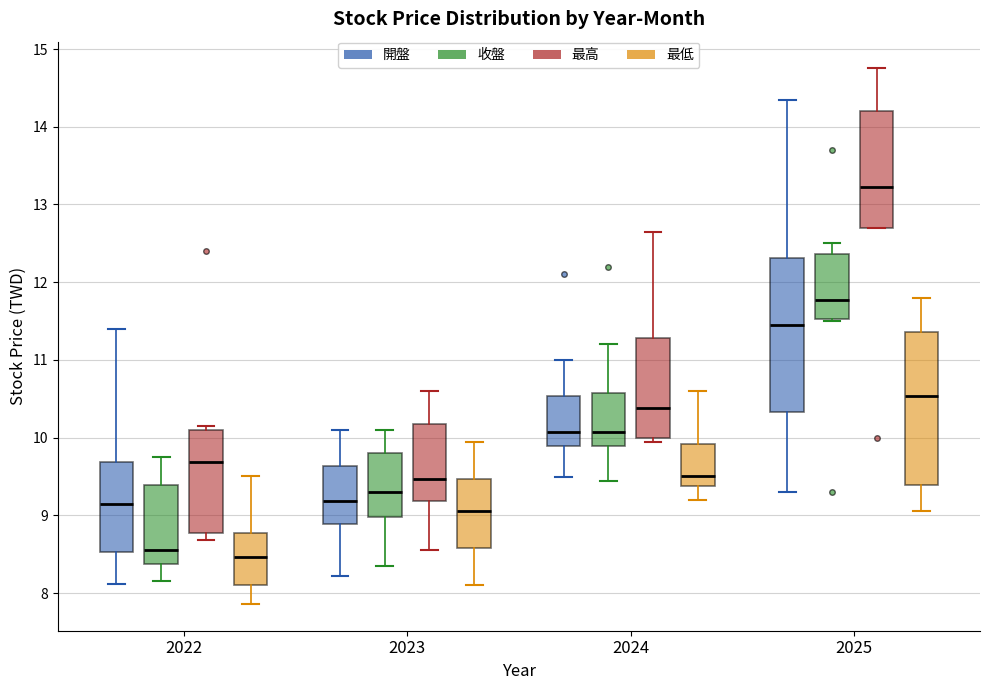

Where does the upper whisker of the box for 2025 (收盤) end on the y-axis? The values are not printed on the chart, so give them approximately, as read against the axis.

12.5